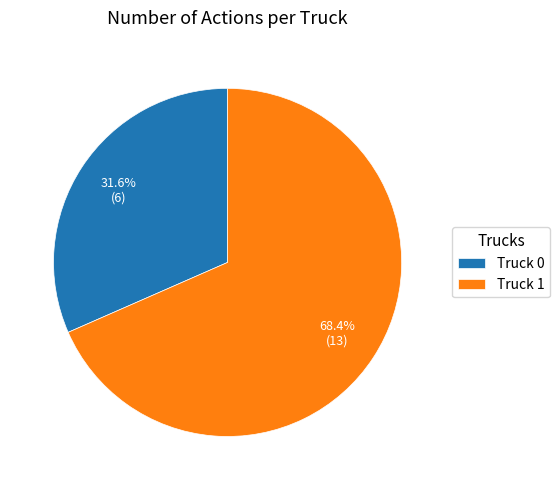

Does any single category account for the majority?

Yes